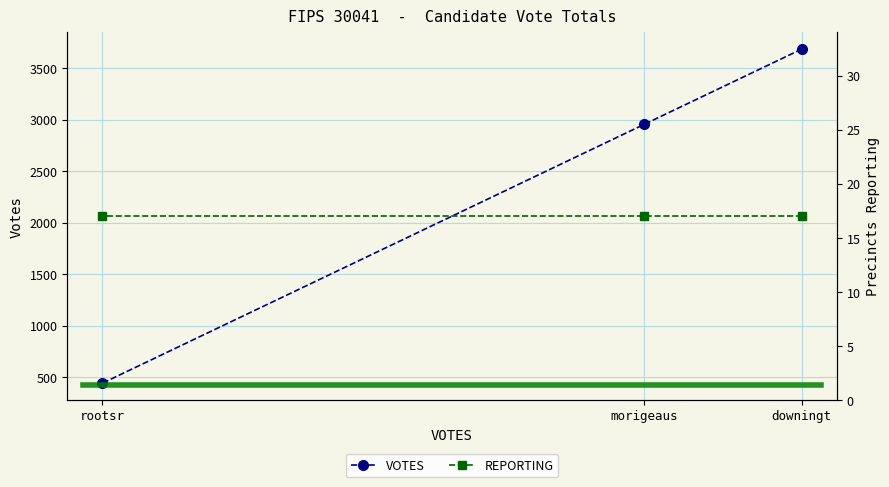

What is the label of the 2nd point from the left?

morigeaus